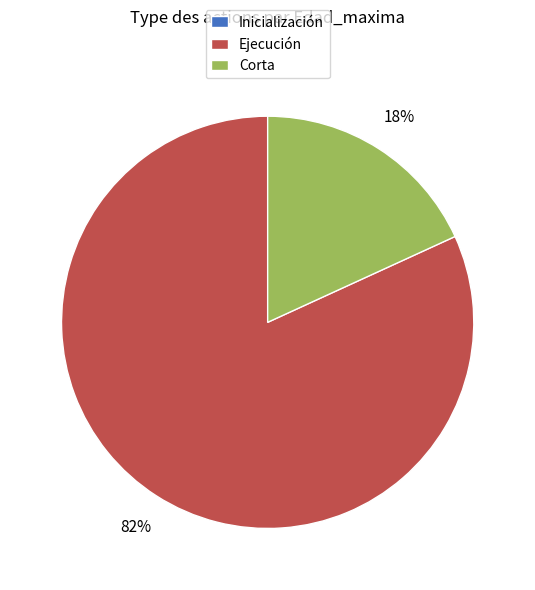

What is the majority slice?

Ejecución